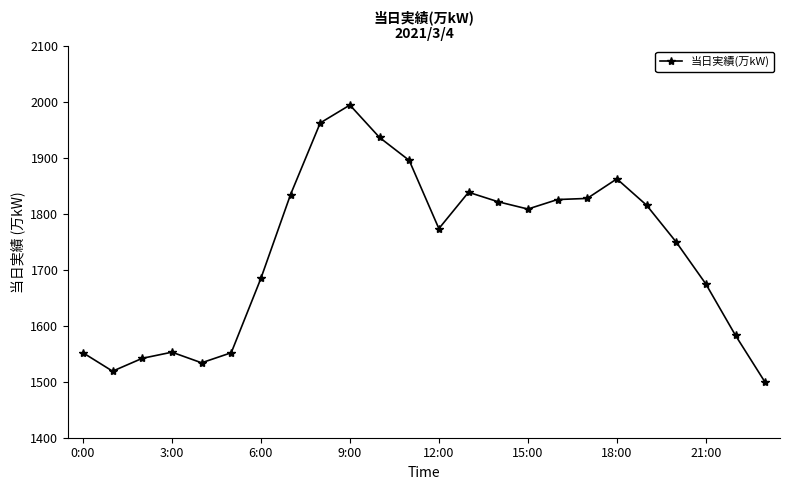

What is the greatest value displayed?

1995